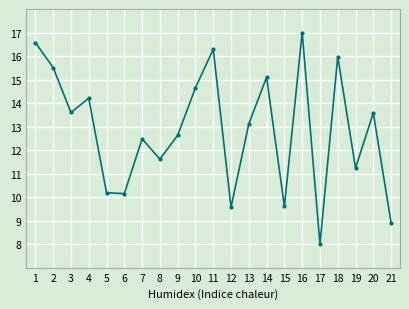

Where is the data nearest to the value 12?

8